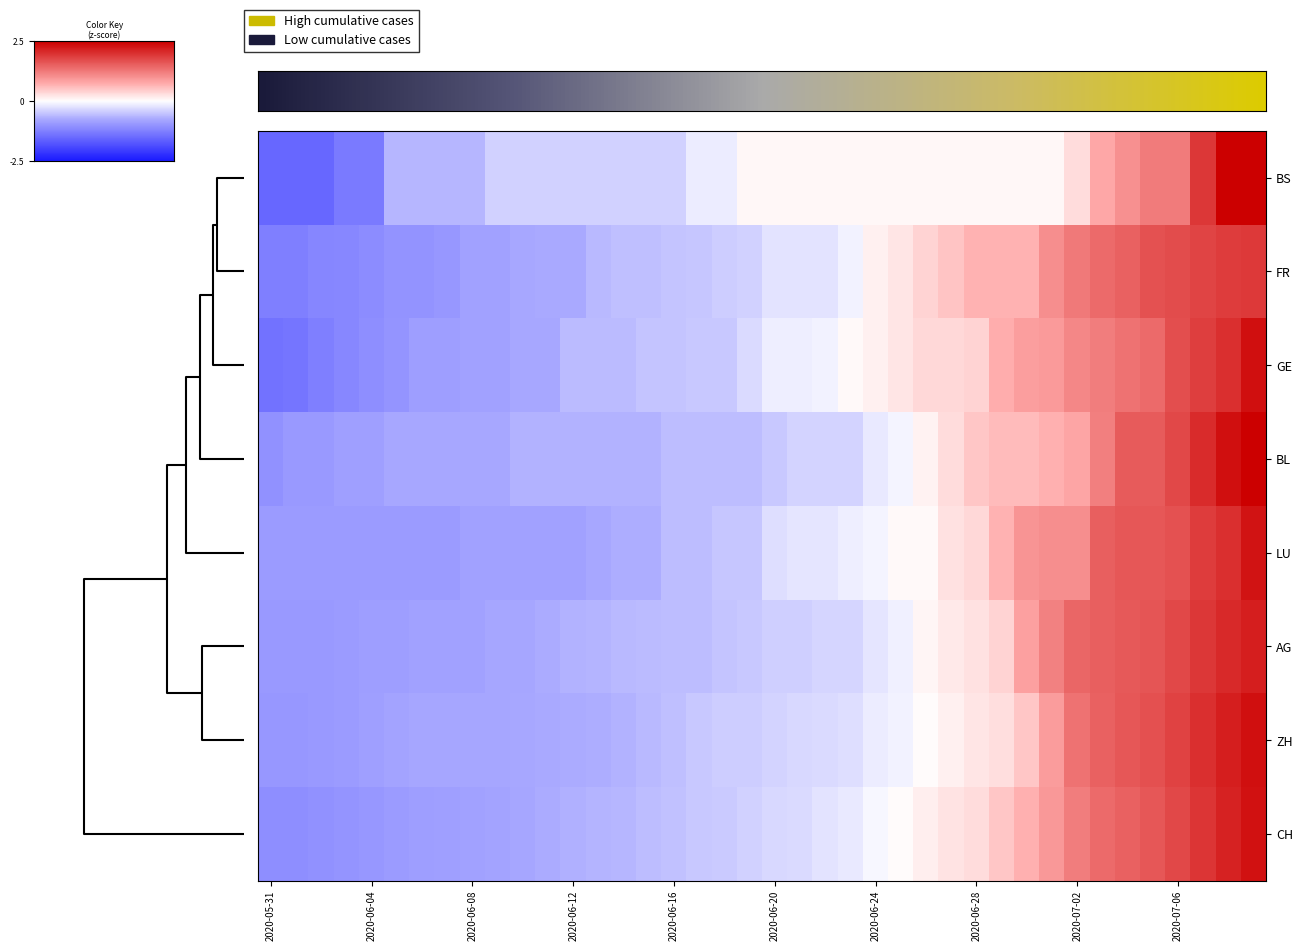

How many data points in BL are above 0?

14